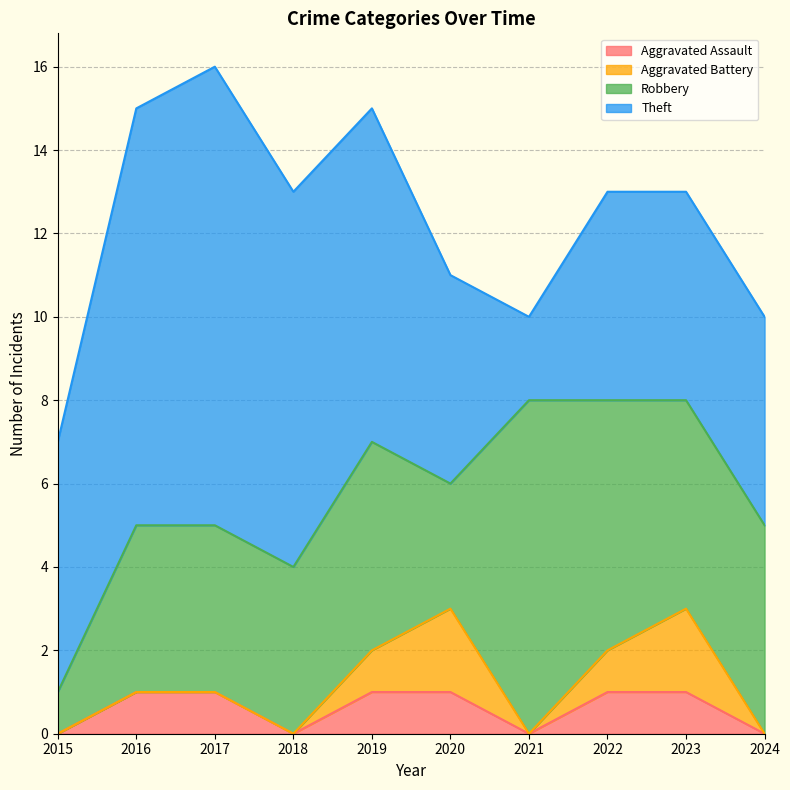

How many distinct data groups are displayed?

4